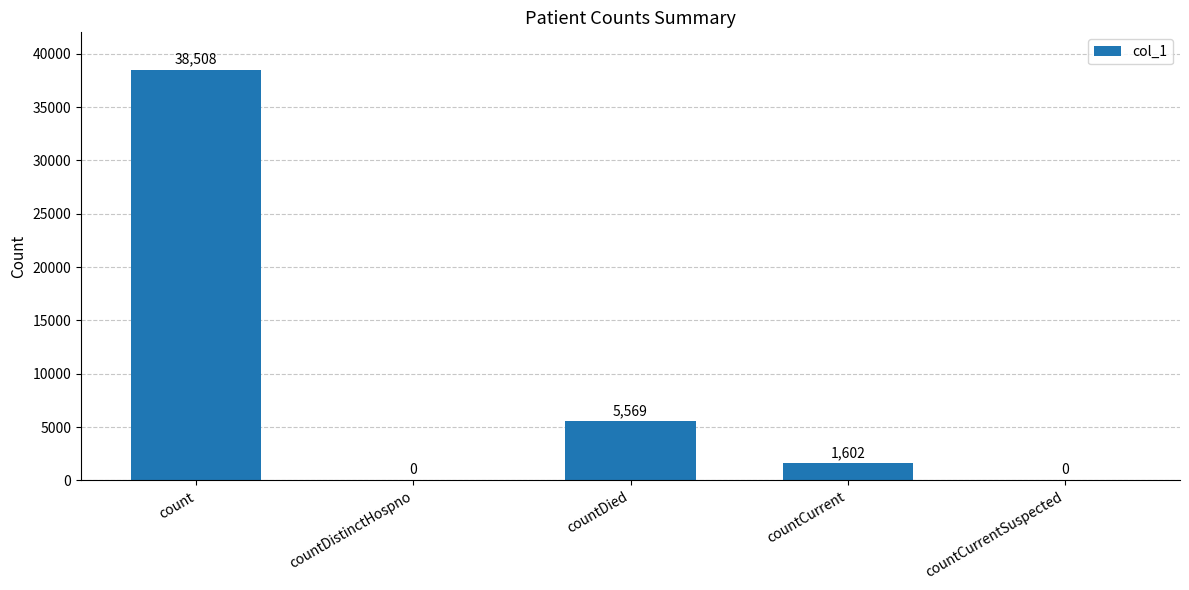

Reading left to right, transcribe all the data shown in this chart.

38508	0	5569	1602	0